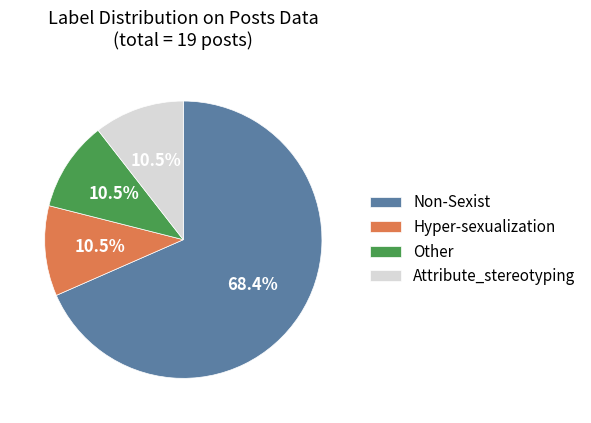

Which slice is the largest?

Non-Sexist